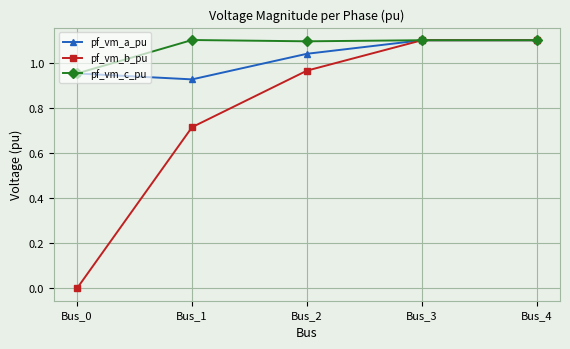

The value of pf_vm_a_pu at Bus_0 is 1.3. True or false?

False